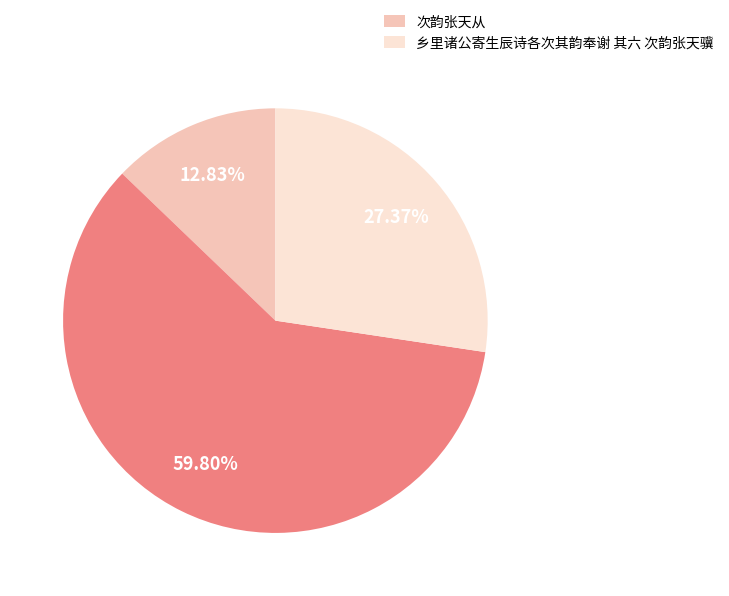

Is there any slice that represents more than half of the pie?

Yes